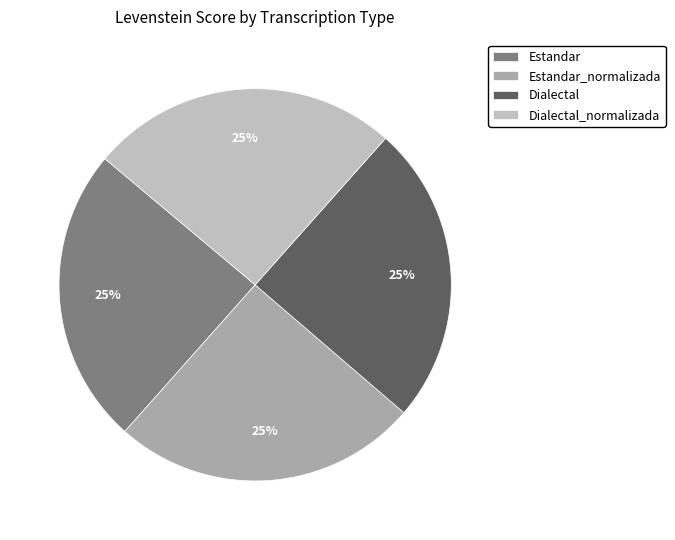

What portion of the pie excludes Dialectal_normalizada?

74.5%